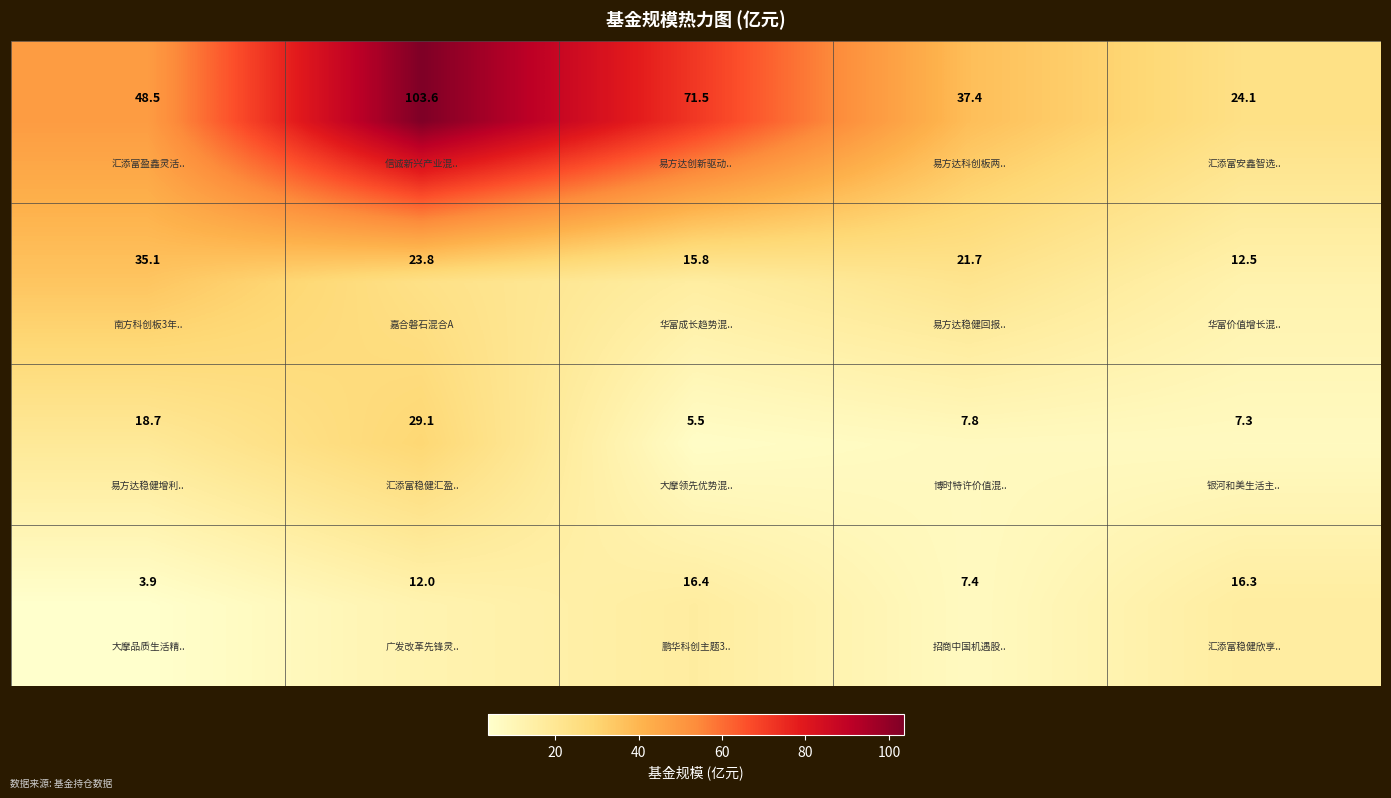

What is the minimum value shown in the chart?

3.9